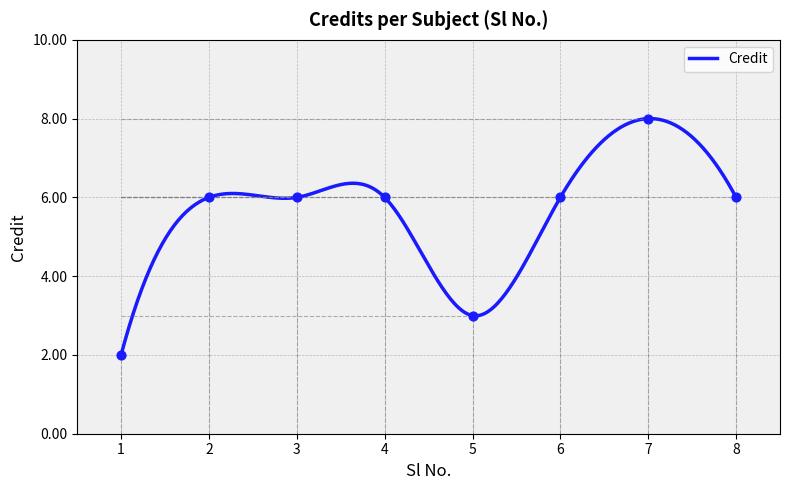

Approximately how many times larger is the value at 1 compared to 6?

0.3